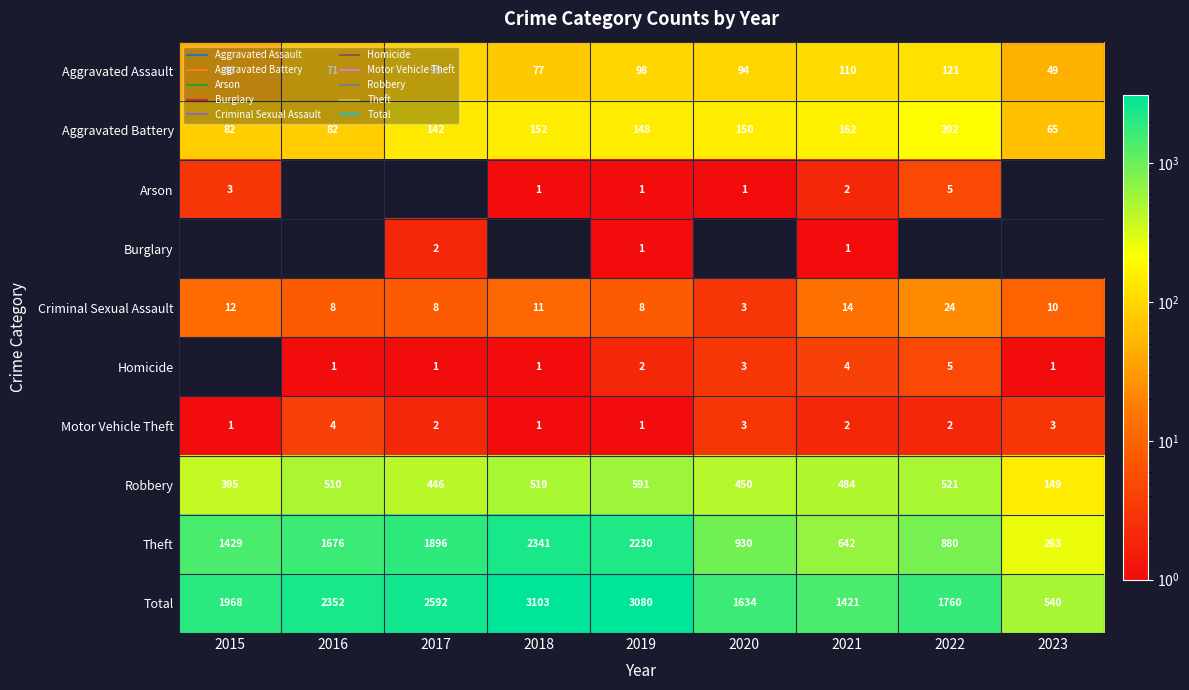

Read the Aggravated Battery value at 2017.

142